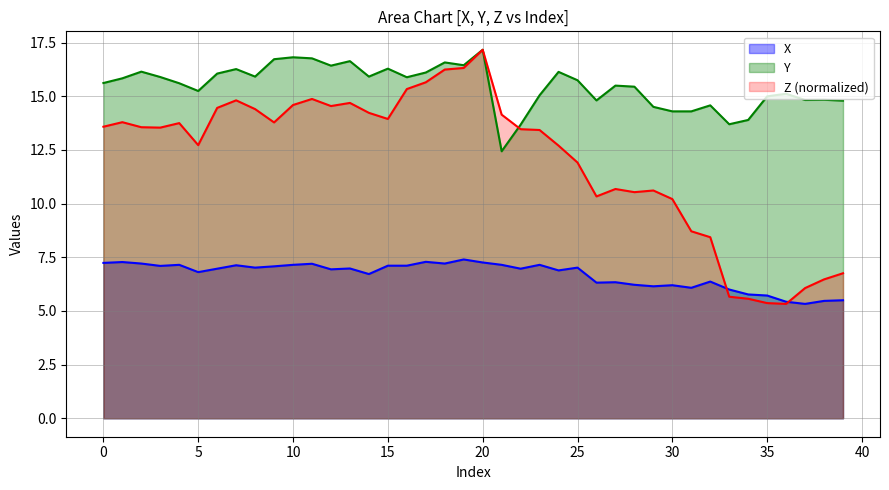

At how many categories does at least one series exceed 5?

40